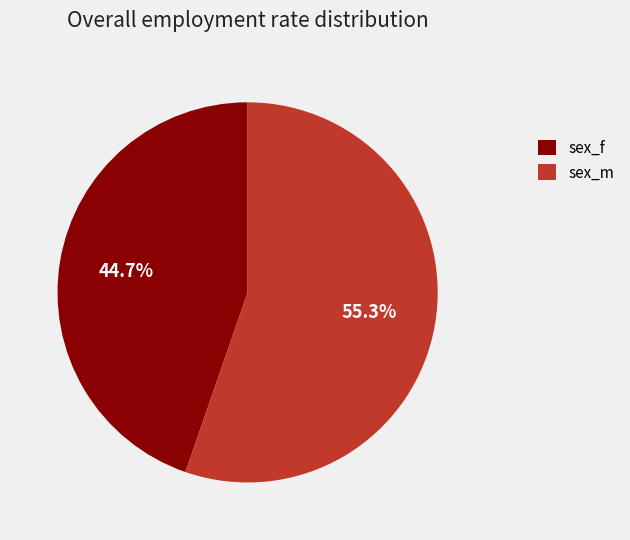

Which category has the smallest portion of the pie?

sex_f